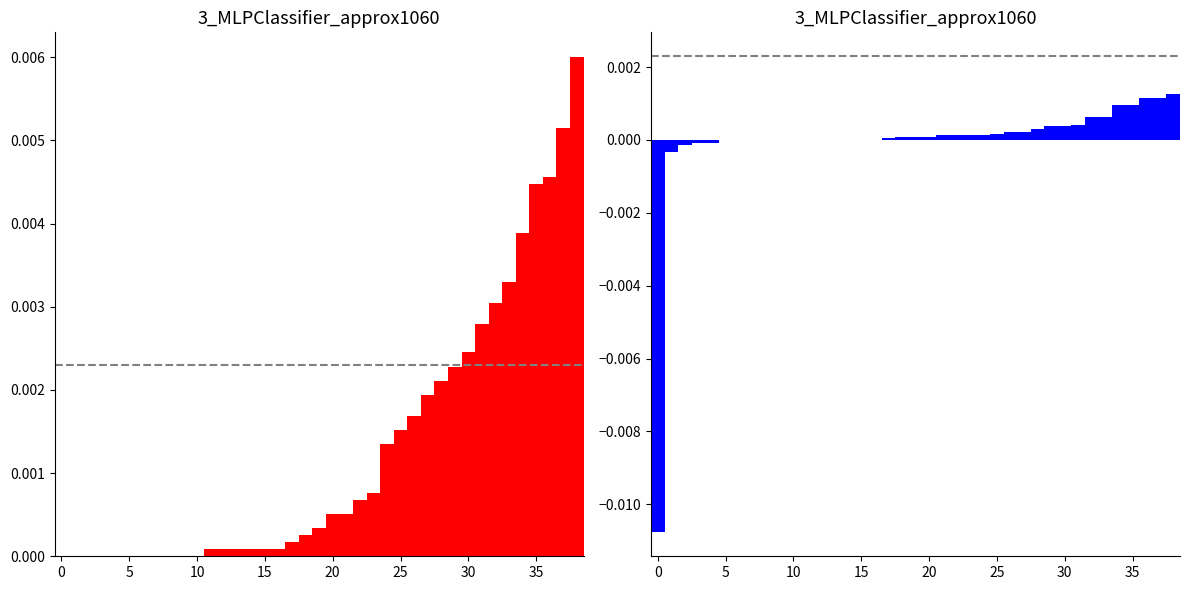

How many groups of bars are there?

39